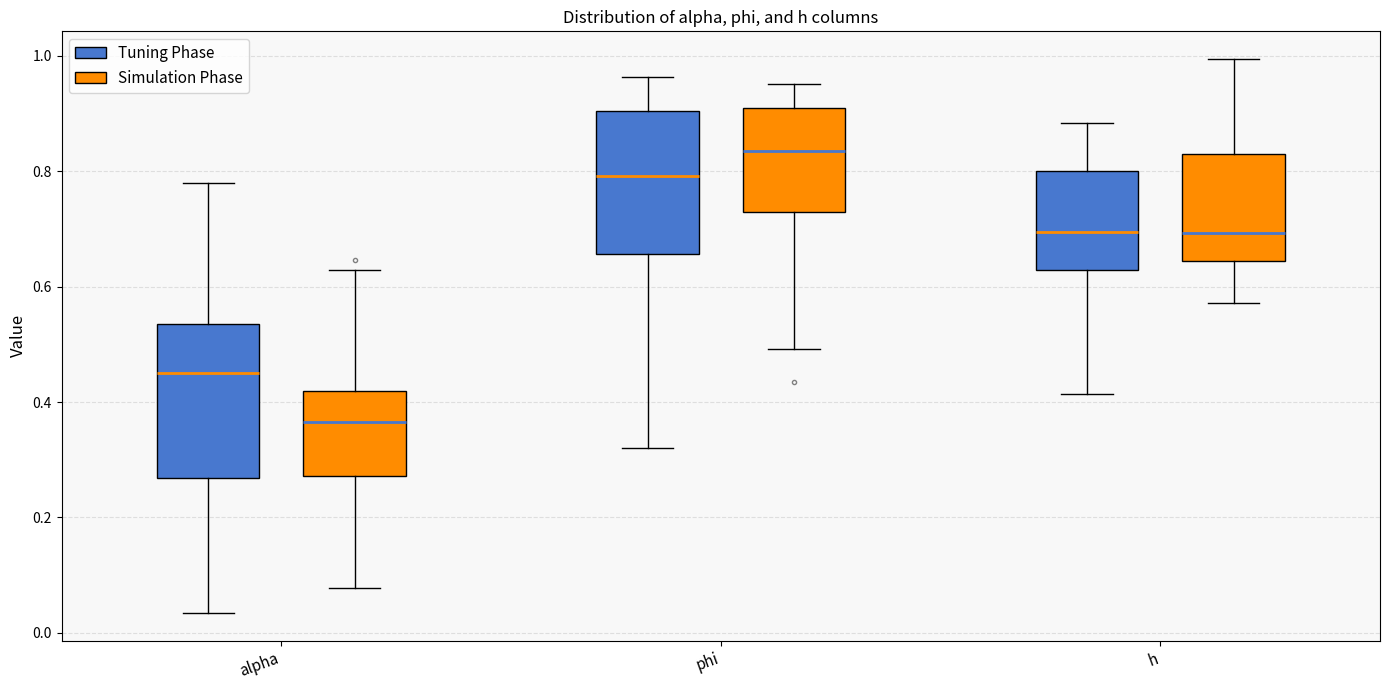

Reading left to right, transcribe this box plot: for each box, give where its median line is, the range the box spans, and where its two whiskers end, as read against the y-axis. The values are not printed on the chart, so give them approximately, as read against the axis.

alpha (Tuning Phase): median 0.46, box 0.26 to 0.54, whiskers 0.04 to 0.78
alpha (Simulation Phase): median 0.36, box 0.28 to 0.42, whiskers 0.08 to 0.62
phi (Tuning Phase): median 0.80, box 0.66 to 0.90, whiskers 0.32 to 0.96
phi (Simulation Phase): median 0.84, box 0.72 to 0.90, whiskers 0.50 to 0.96
h (Tuning Phase): median 0.70, box 0.62 to 0.80, whiskers 0.42 to 0.88
h (Simulation Phase): median 0.70, box 0.64 to 0.84, whiskers 0.58 to 1.00